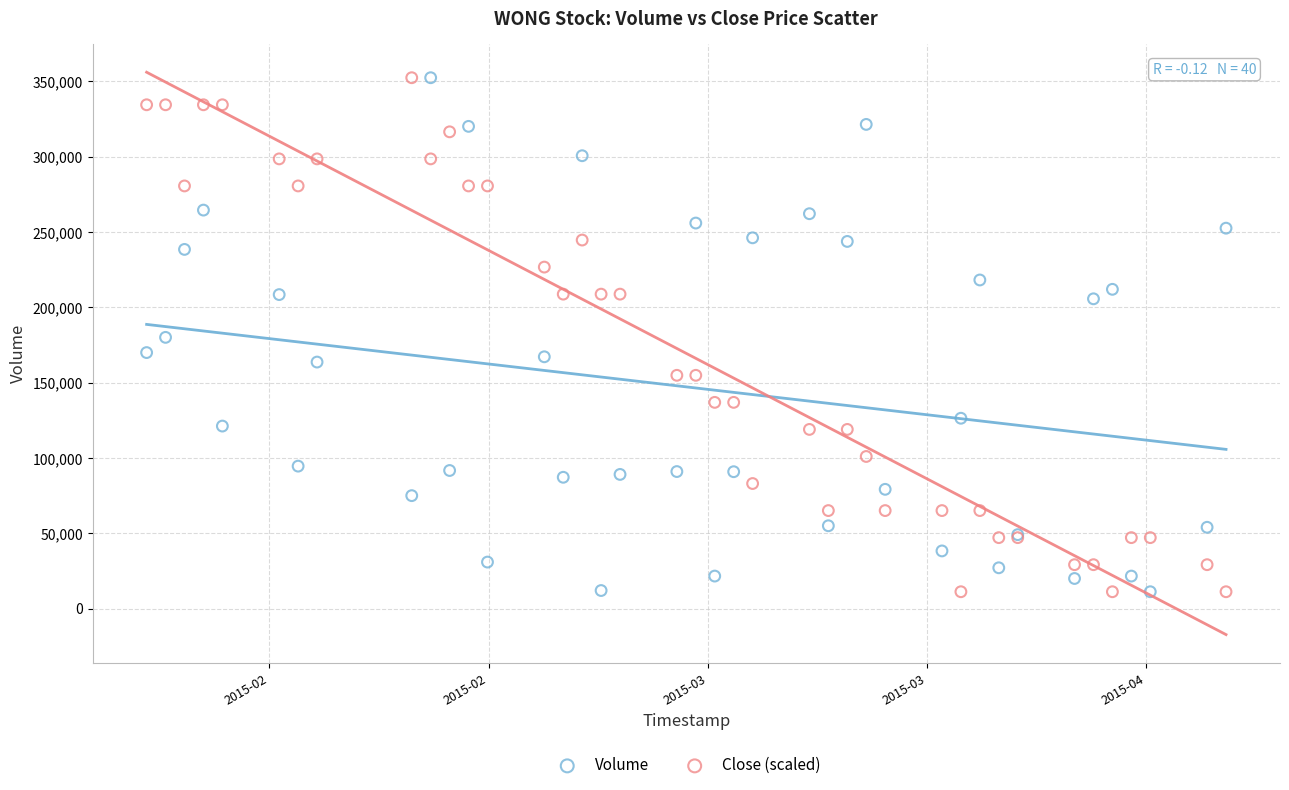

What is the X range (max minus min) for the scatter plot?

4924800.0